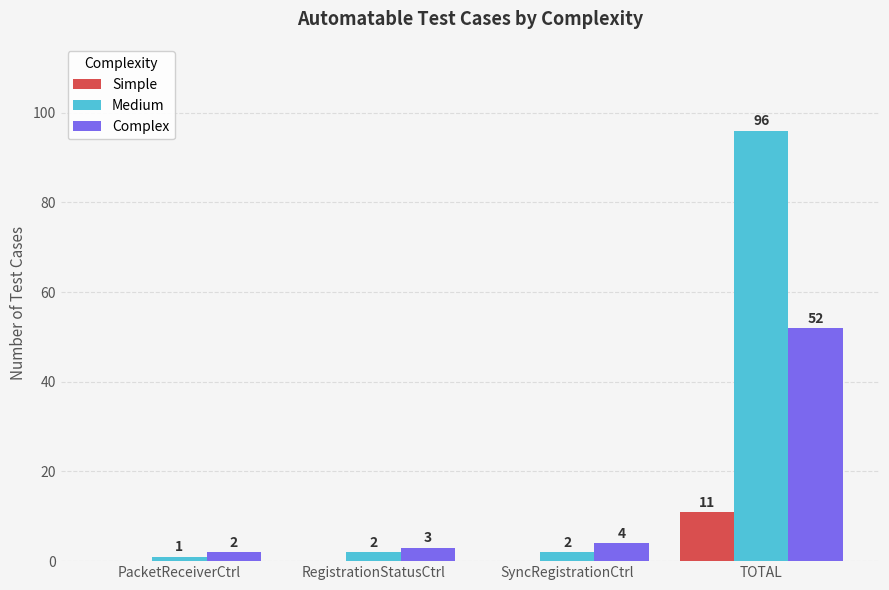

Are the bars grouped side by side (vs. stacked)?

Yes